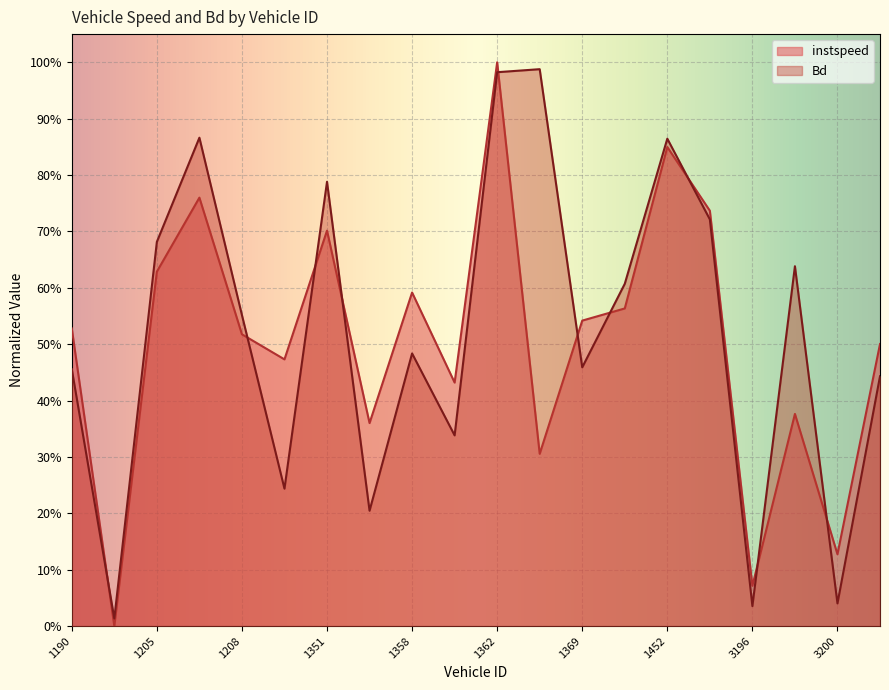

What is the average value of the Bd series?

0.5